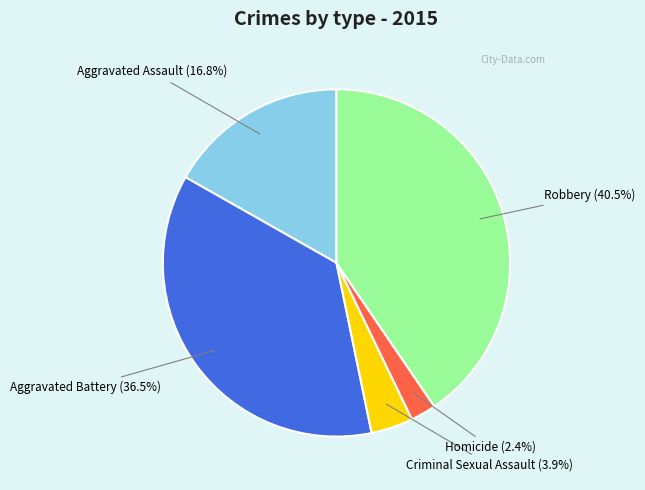

Do Criminal Sexual Assault and Homicide together represent more than half of the pie?

No